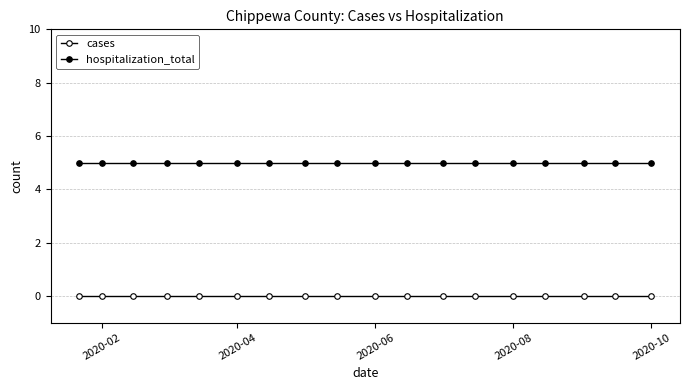

Is this an area chart (filled region under the line)?

No